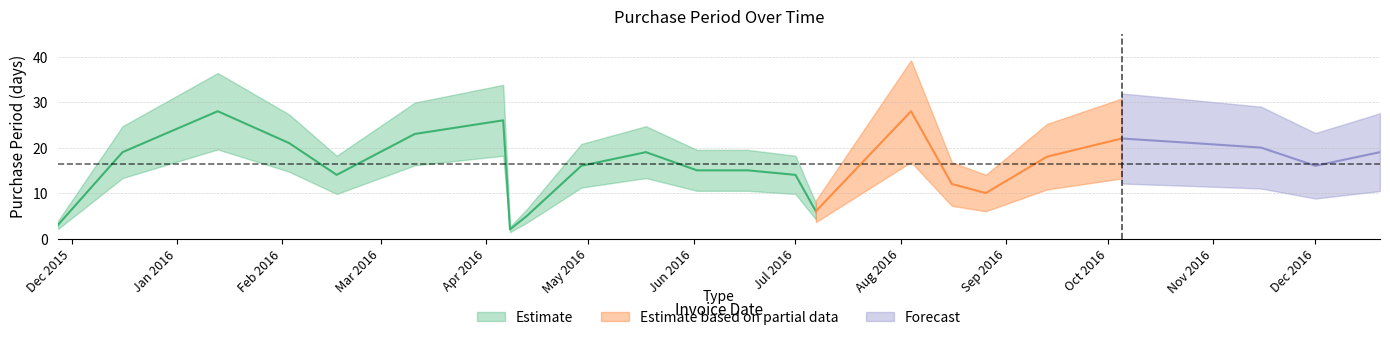

Rank the categories by value from lowest to highest.

2016-04-08, 2015-11-27, 2016-04-13, 2016-07-07, 2016-08-26, 2016-08-16, 2016-02-17, 2016-07-01, 2016-06-02, 2016-06-17, 2016-04-29, 2016-12-01, 2016-09-13, 2015-12-16, 2016-05-18, 2016-12-20, 2016-11-15, 2016-02-03, 2016-10-26, 2016-10-05, 2016-03-11, 2016-04-06, 2016-01-13, 2016-08-04